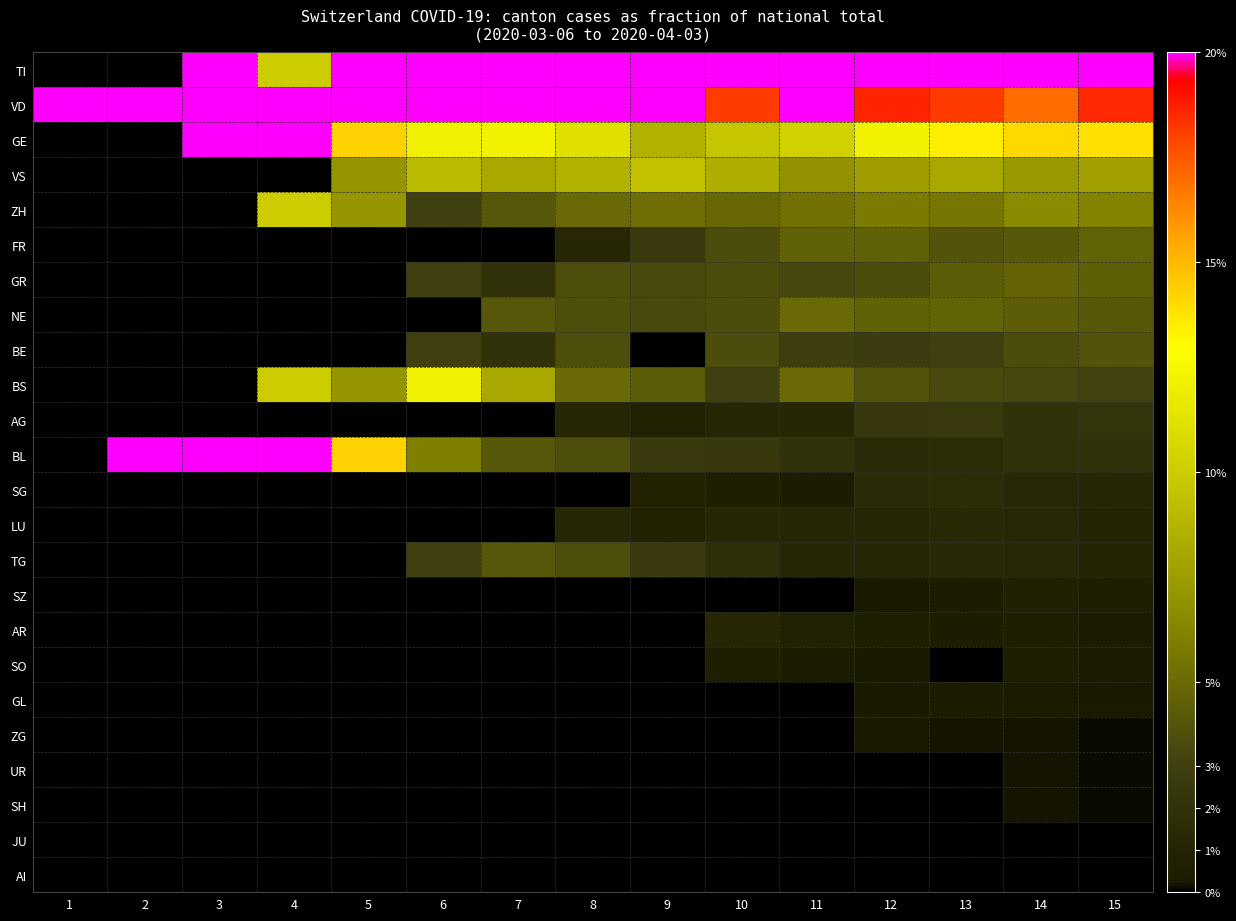

Rank the series by their maximum value, from highest to lowest.

VD, BL, TI, GE, BS, ZH, VS, NE, GR, FR, TG, BE, AG, SG, LU, AR, SZ, SO, GL, ZG, UR, SH, JU, AI